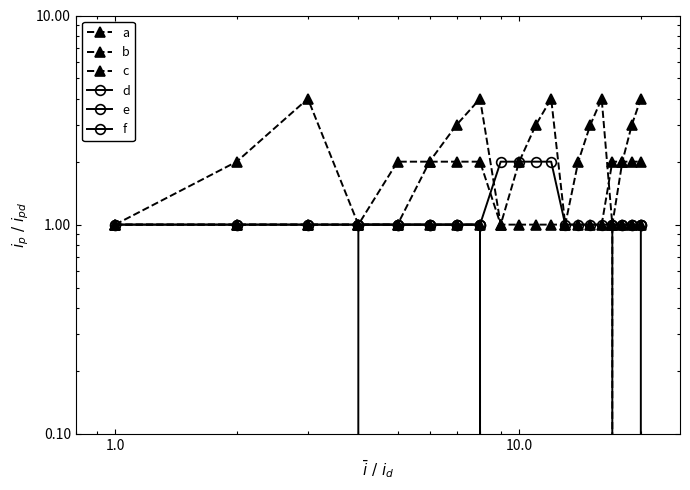

What is the value of the c point at the 8th from the left?

1